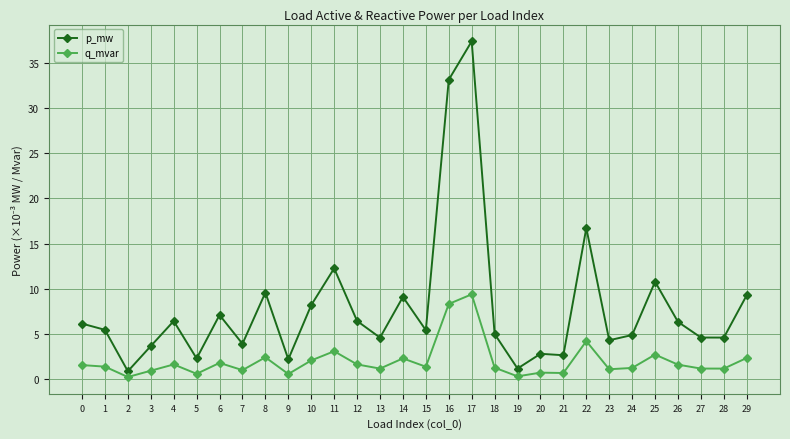

What is the greatest value displayed?

37.4